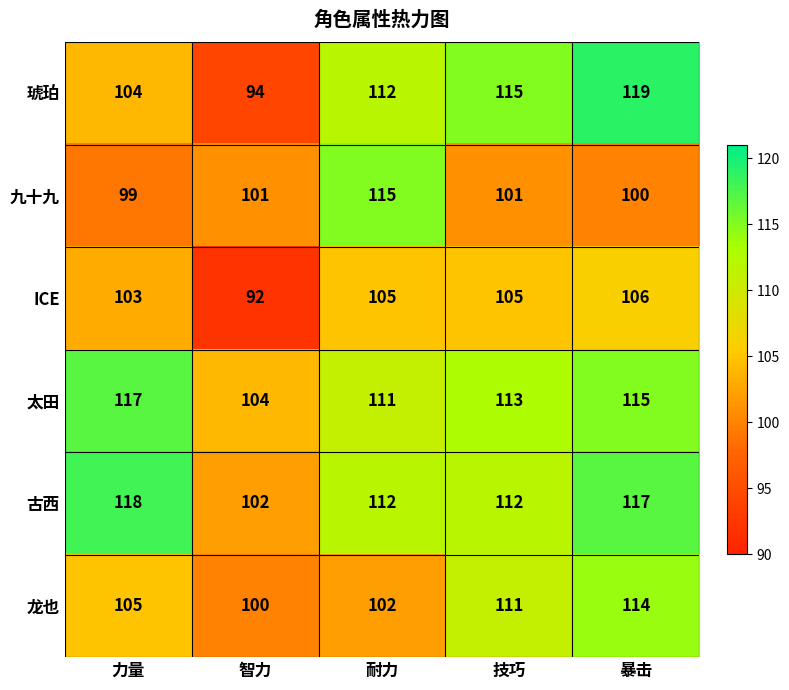

What is the spread (max minus min) of values at 暴击?

19